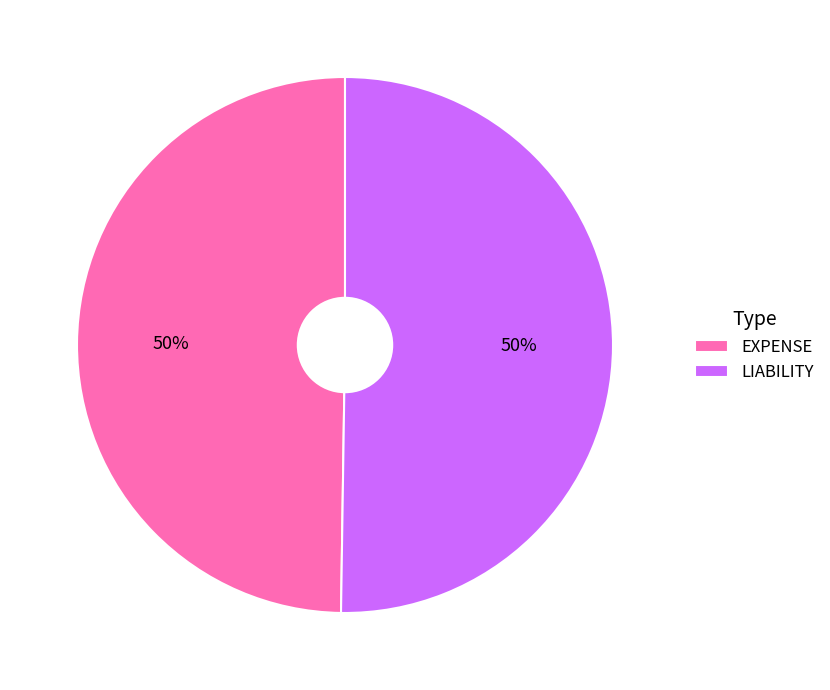

What is the ratio of the value at EXPENSE to the value at LIABILITY?

1.0